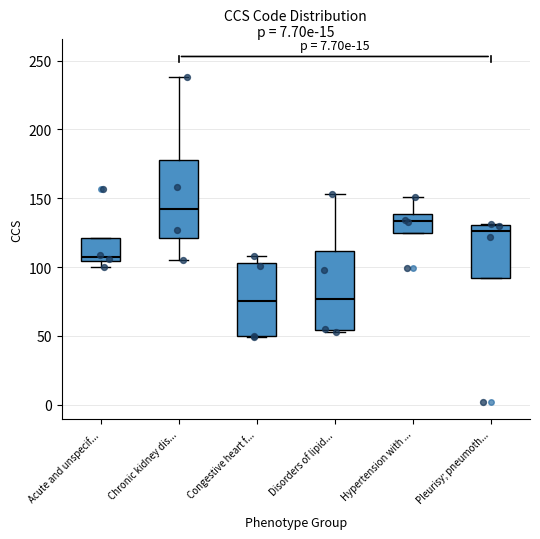

Reading left to right, read every box against the y-axis: the position of its median line, the range the box covers, and the ends of its whiskers. The values are not printed on the chart, so give them approximately, as read against the axis.

Acute and unspecif...: median 110, box 105 to 120, whiskers 100 to 120
Chronic kidney dis...: median 145, box 120 to 180, whiskers 105 to 240
Congestive heart f...: median 75, box 50 to 105, whiskers 50 to 110
Disorders of lipid...: median 75, box 55 to 110, whiskers 55 to 155
Hypertension with ...: median 135, box 125 to 140, whiskers 125 to 150
Pleurisy; pneumoth...: median 125, box 90 to 130, whiskers 90 to 130